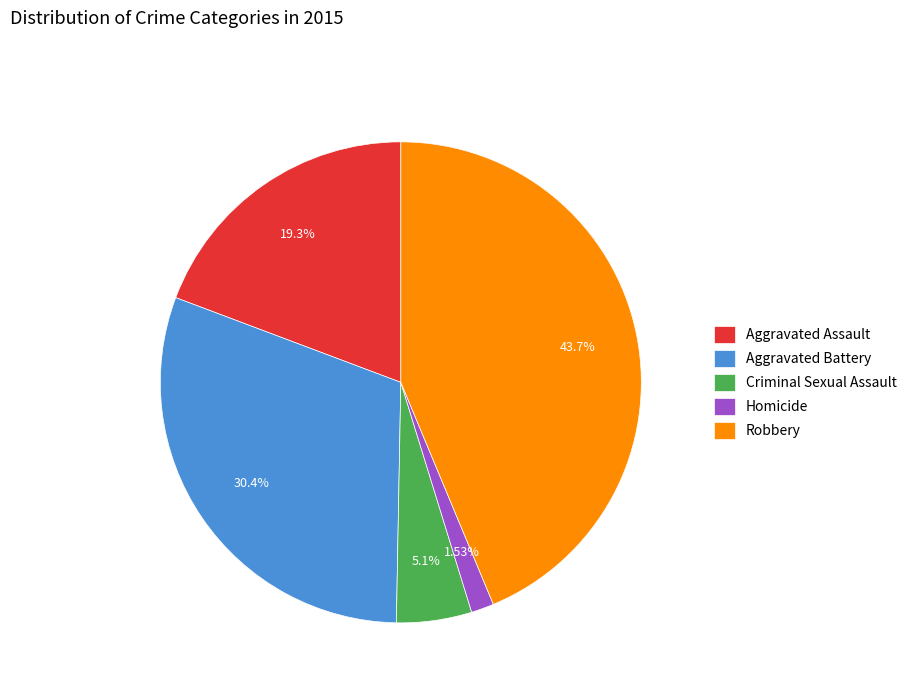

What is the ratio of the value at Robbery to the value at Aggravated Assault?

2.3